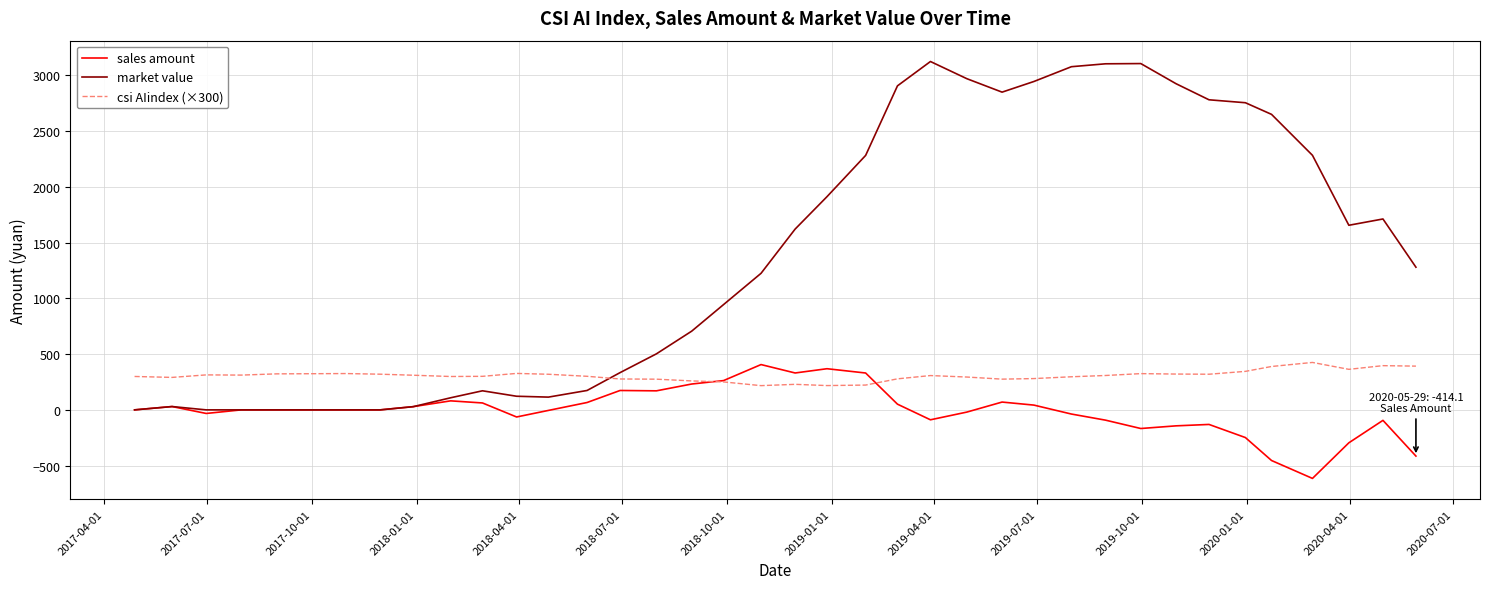

List the series in order of their overall mean, lowest first.

sales amount, csi AIindex (×300), market value